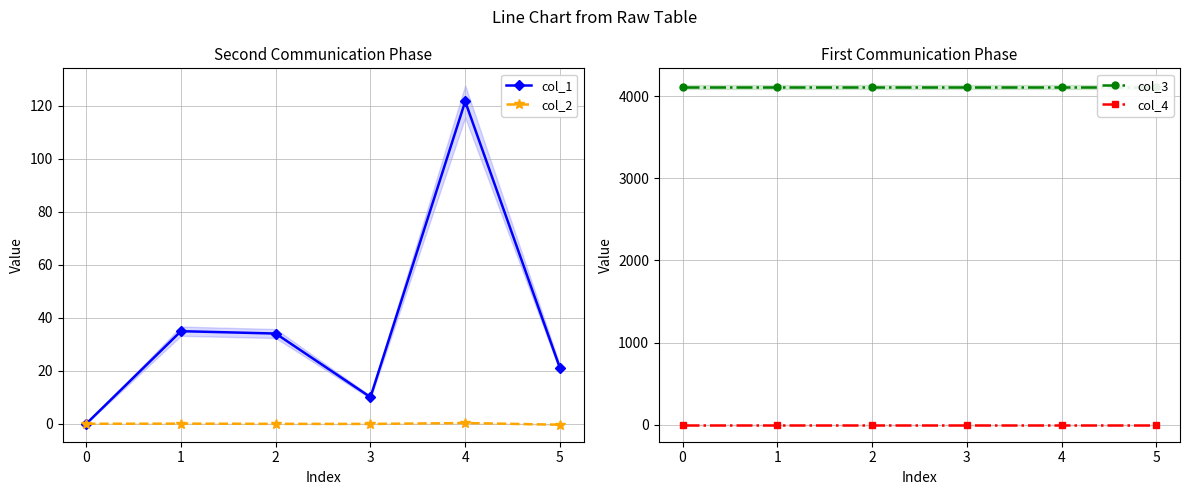

Rank the series by their maximum value, from lowest to highest.

col_4, col_2, col_1, col_3